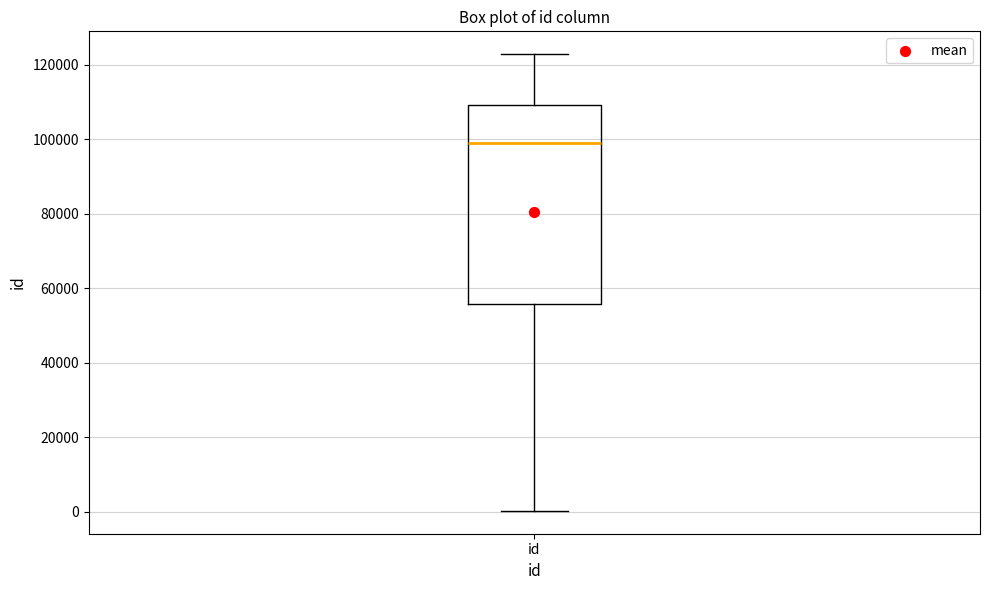

Where is the upper edge of the box for id on the y-axis? The values are not printed on the chart, so give them approximately, as read against the axis.

110000